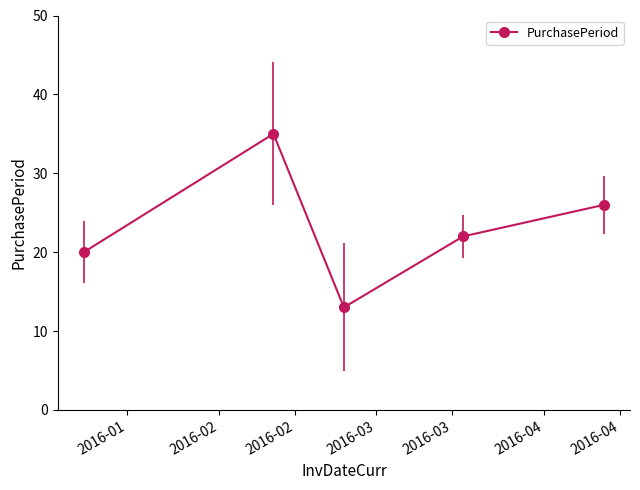

What is the average value?

23